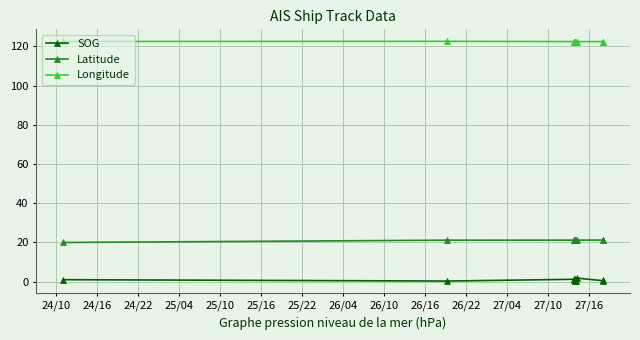

What is the value of the Latitude point at the 4th from the left?

21.2